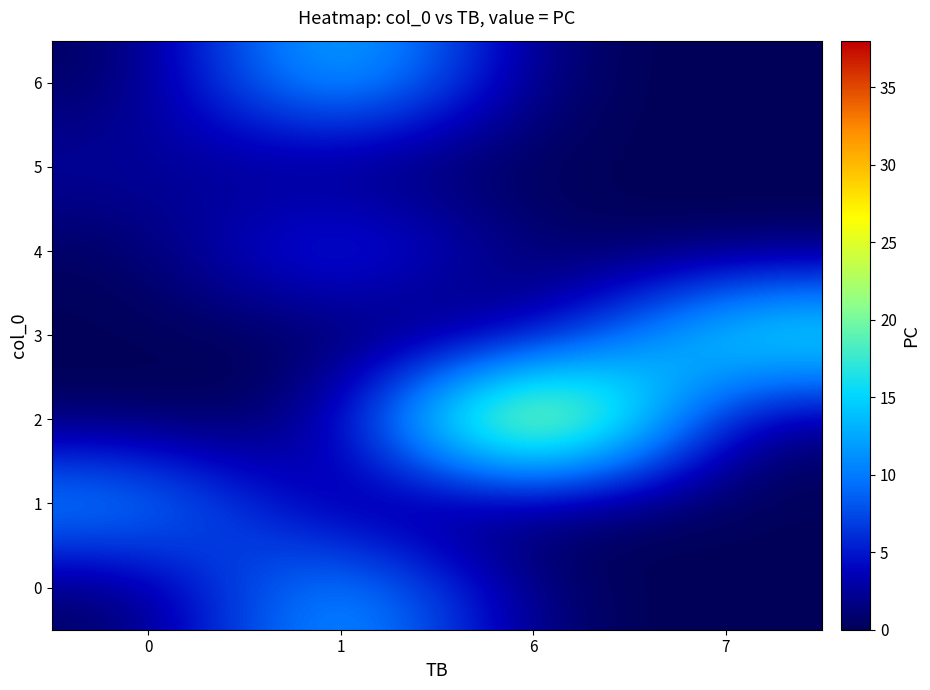

Reading left to right, transcribe all the data shown in this chart.

0: 0=0	1=15	6=0	7=0
1: 0=13	1=0	6=0	7=0
2: 0=0	1=0	6=38	7=0
3: 0=0	1=0	6=0	7=20
4: 0=0	1=9	6=0	7=0
5: 0=3	1=0	6=0	7=0
6: 0=0	1=17	6=0	7=0